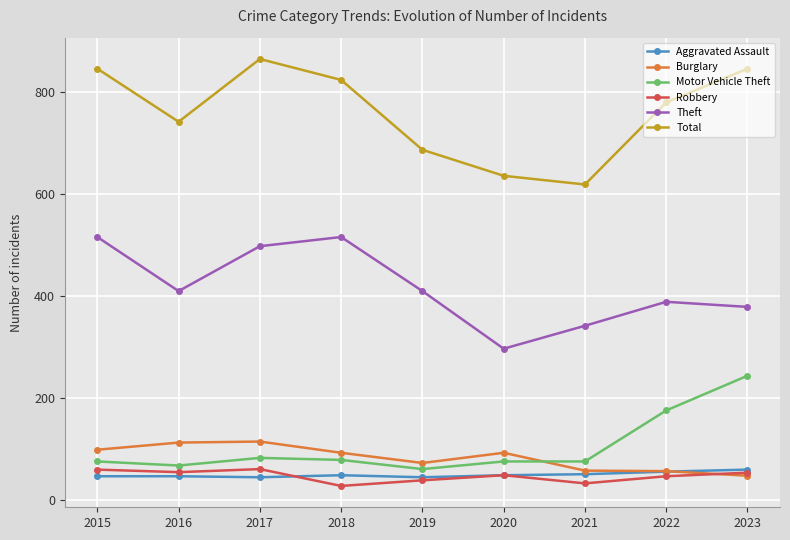

What is the difference between the highest and lowest values at 2015?

799